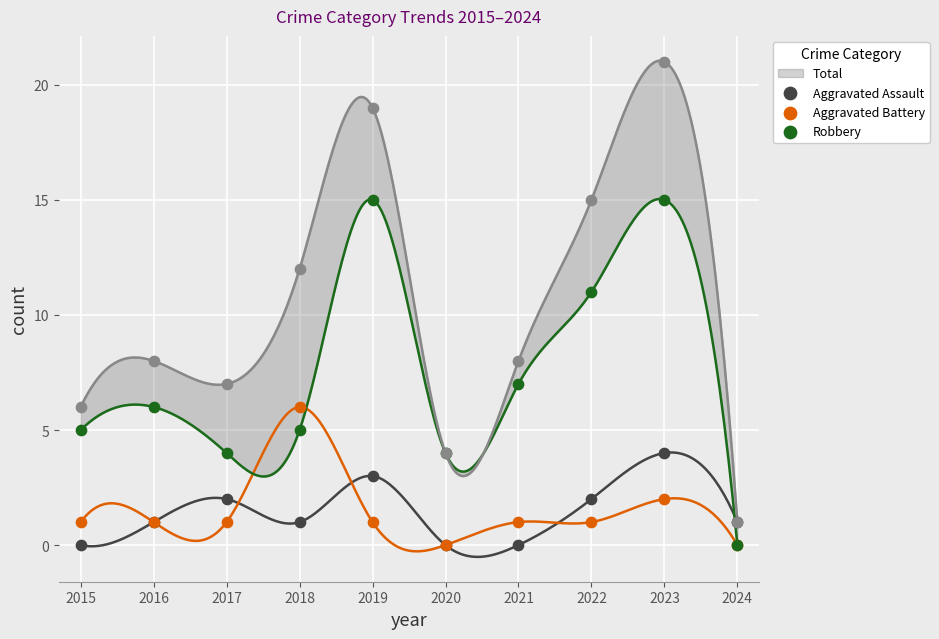

At how many categories does at least one series exceed 14?

2